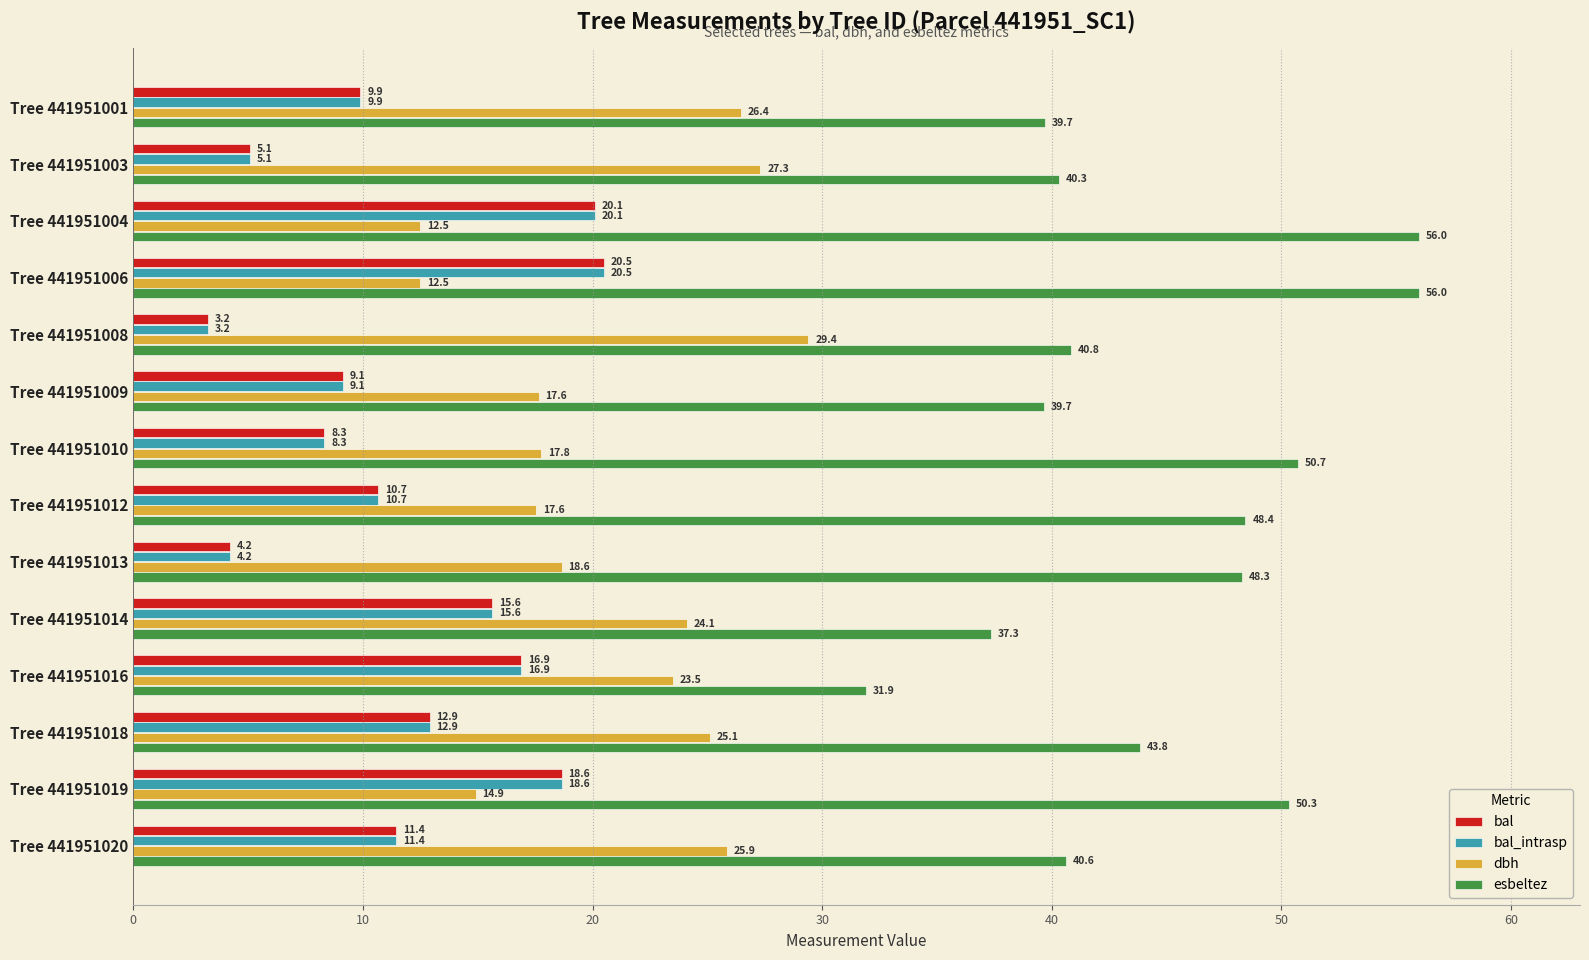

Where is bal nearest to the value 11?

Tree 441951012